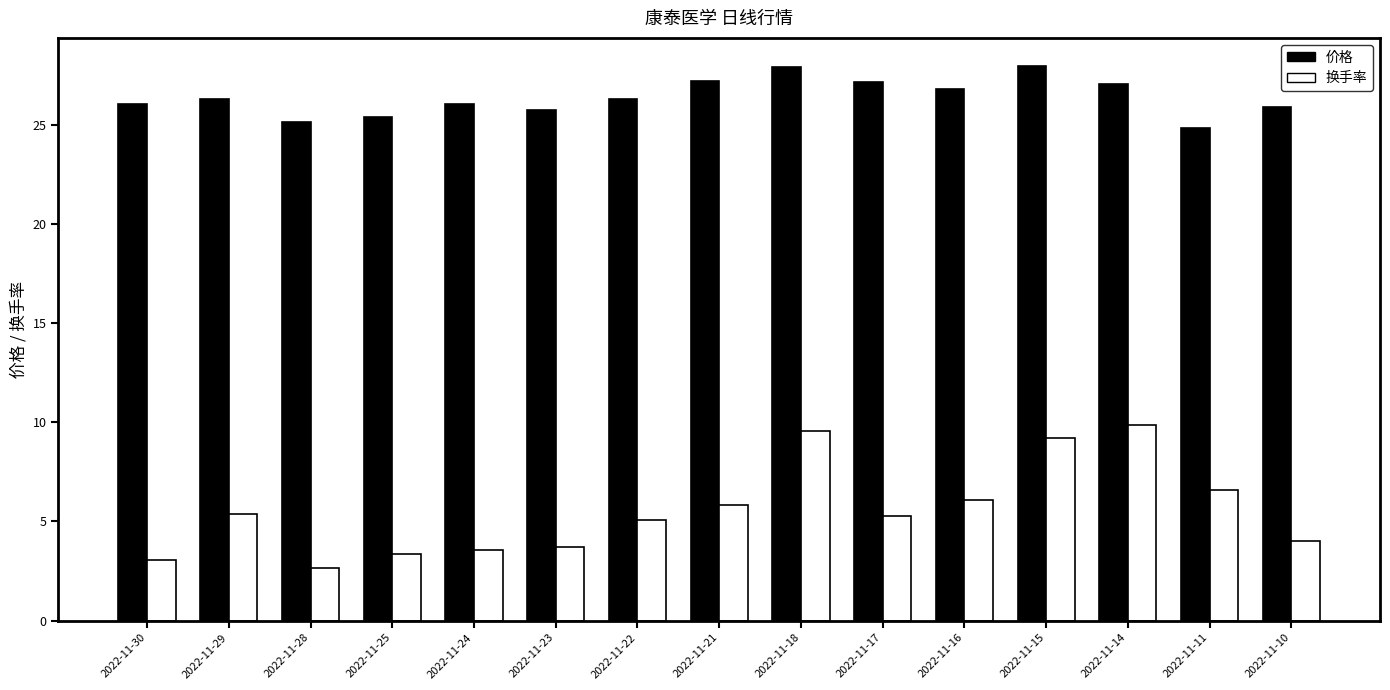

What is the difference between the 价格 values at 2022-11-29 and 2022-11-14?

0.7